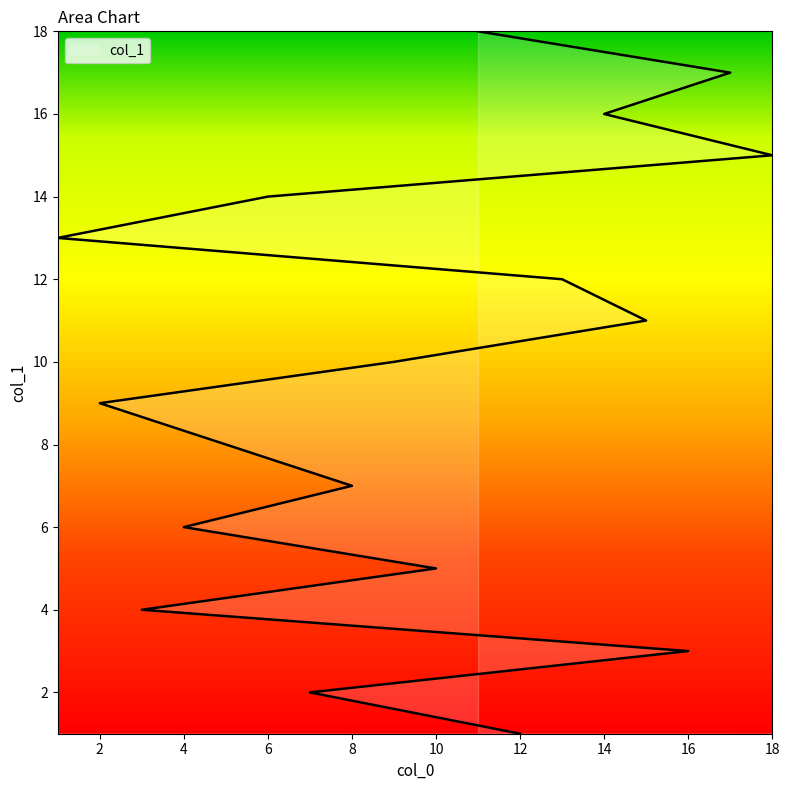

Does the chart display data point markers on the line(s)?

No